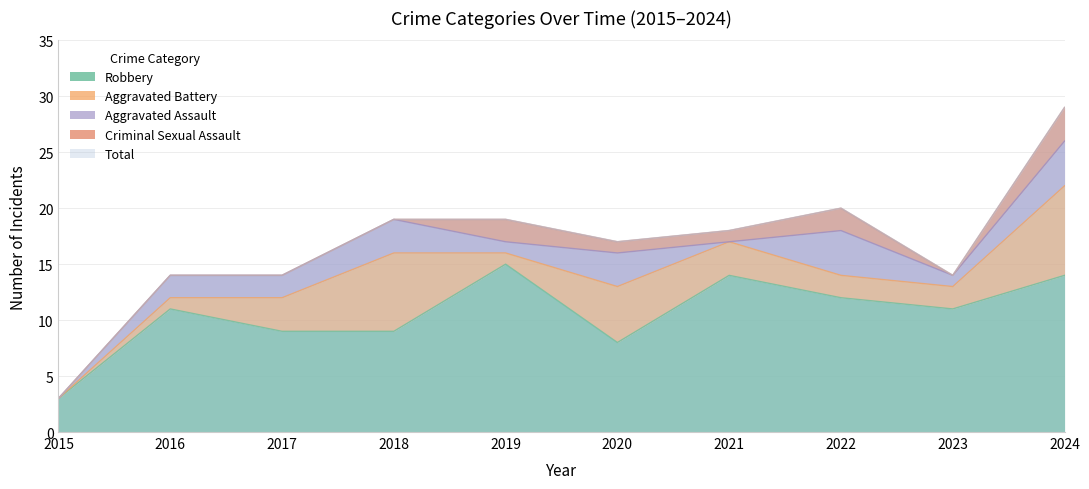

True or false: Aggravated Assault and Robbery intersect in this chart.

False